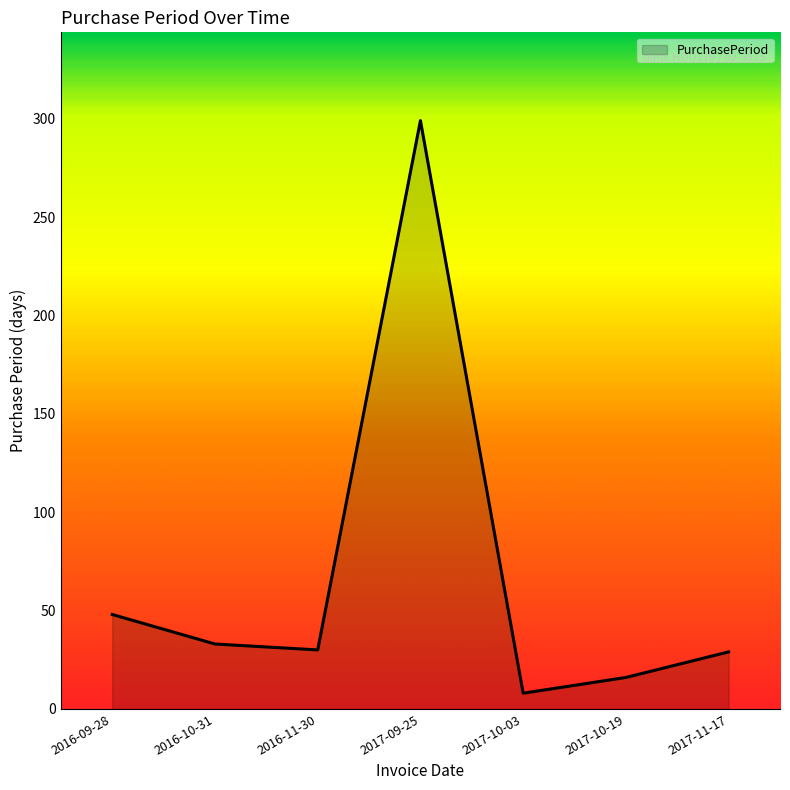

True or false: the data shows 11 at 2017-11-17.

False